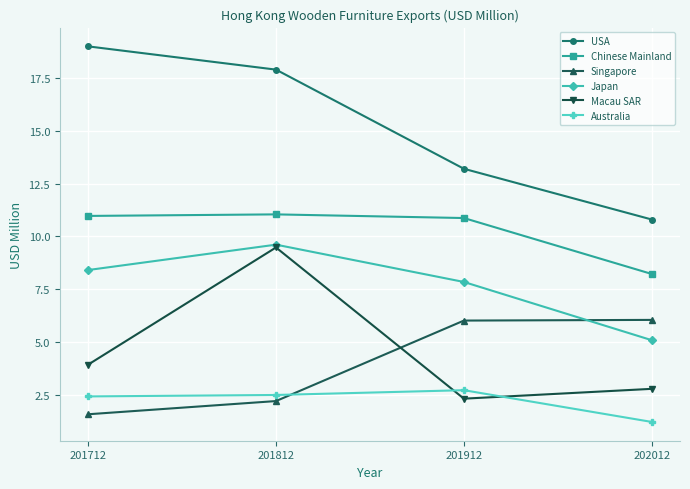

Is it true that Macau SAR equals 5.7 at 201712?

False